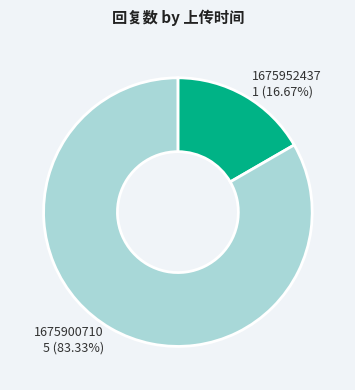

Combined, do 1675900710 and 1675952437 account for over 50%?

Yes